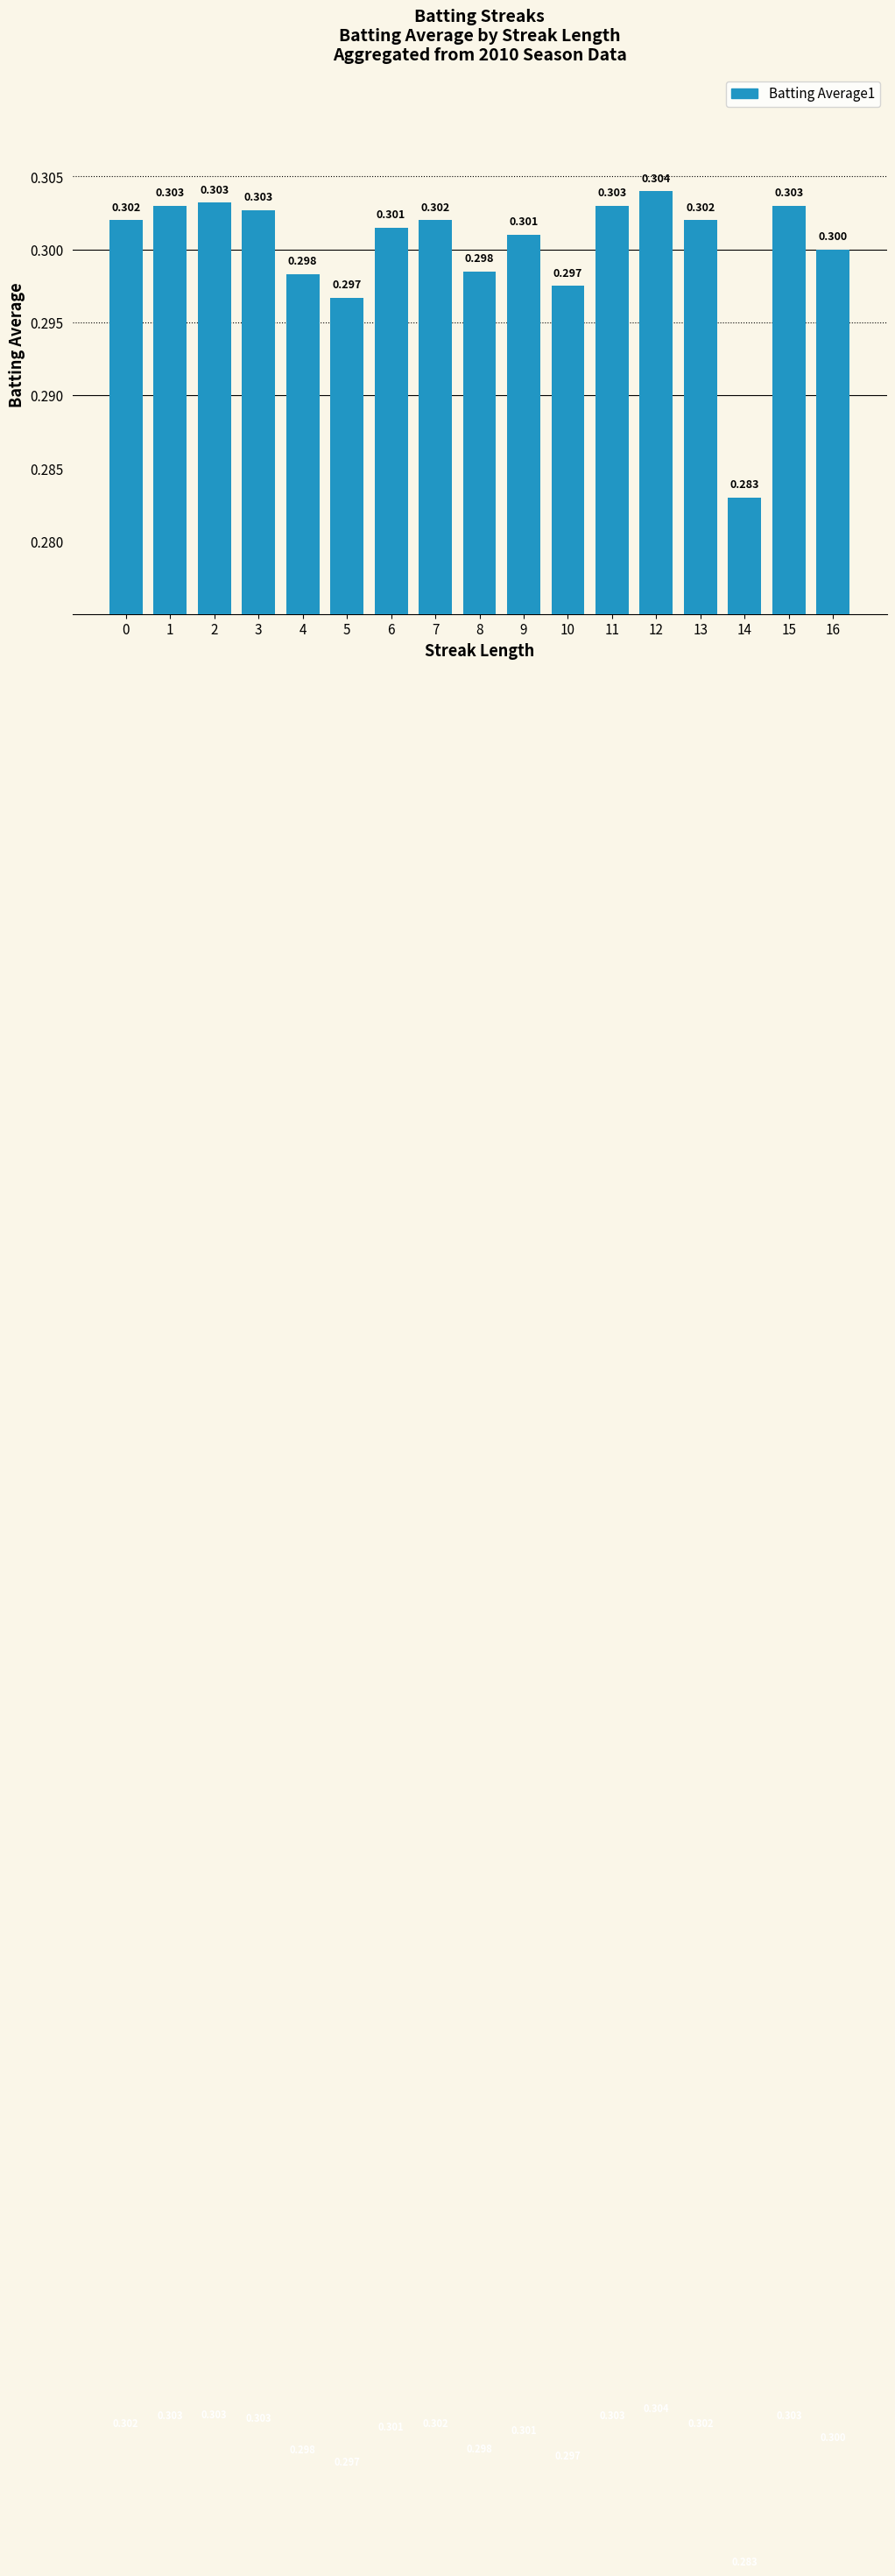

What value does the data have at 6?

0.3